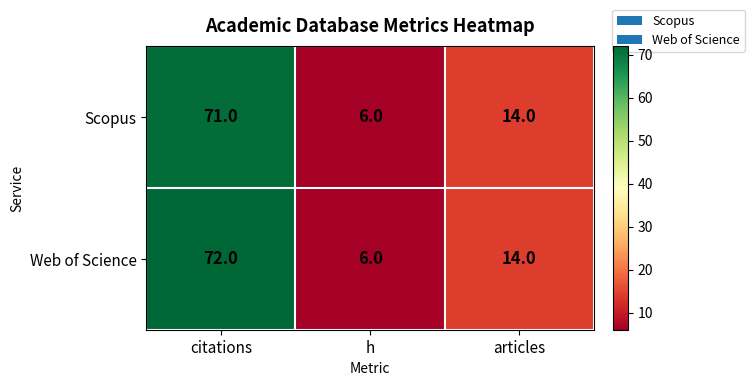

How many Web of Science values are between 6 and 72?

3